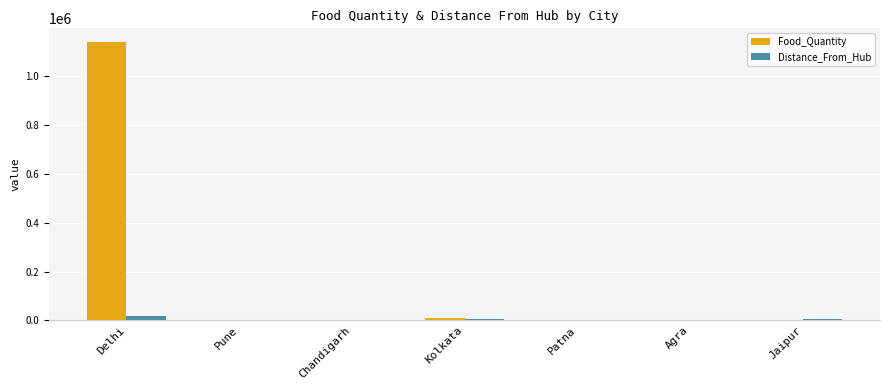

At which label does Food_Quantity reach its peak?

Delhi